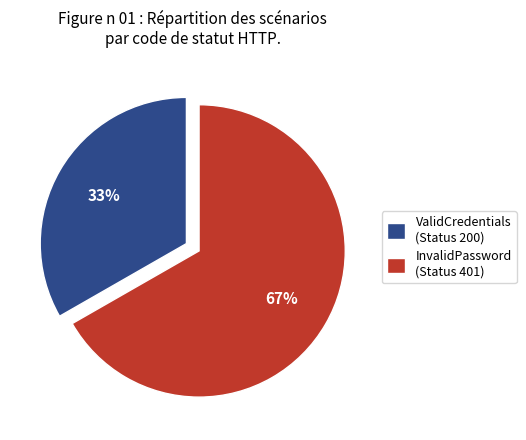

The InvalidPassword slice represents 60% of the pie. True or false?

False